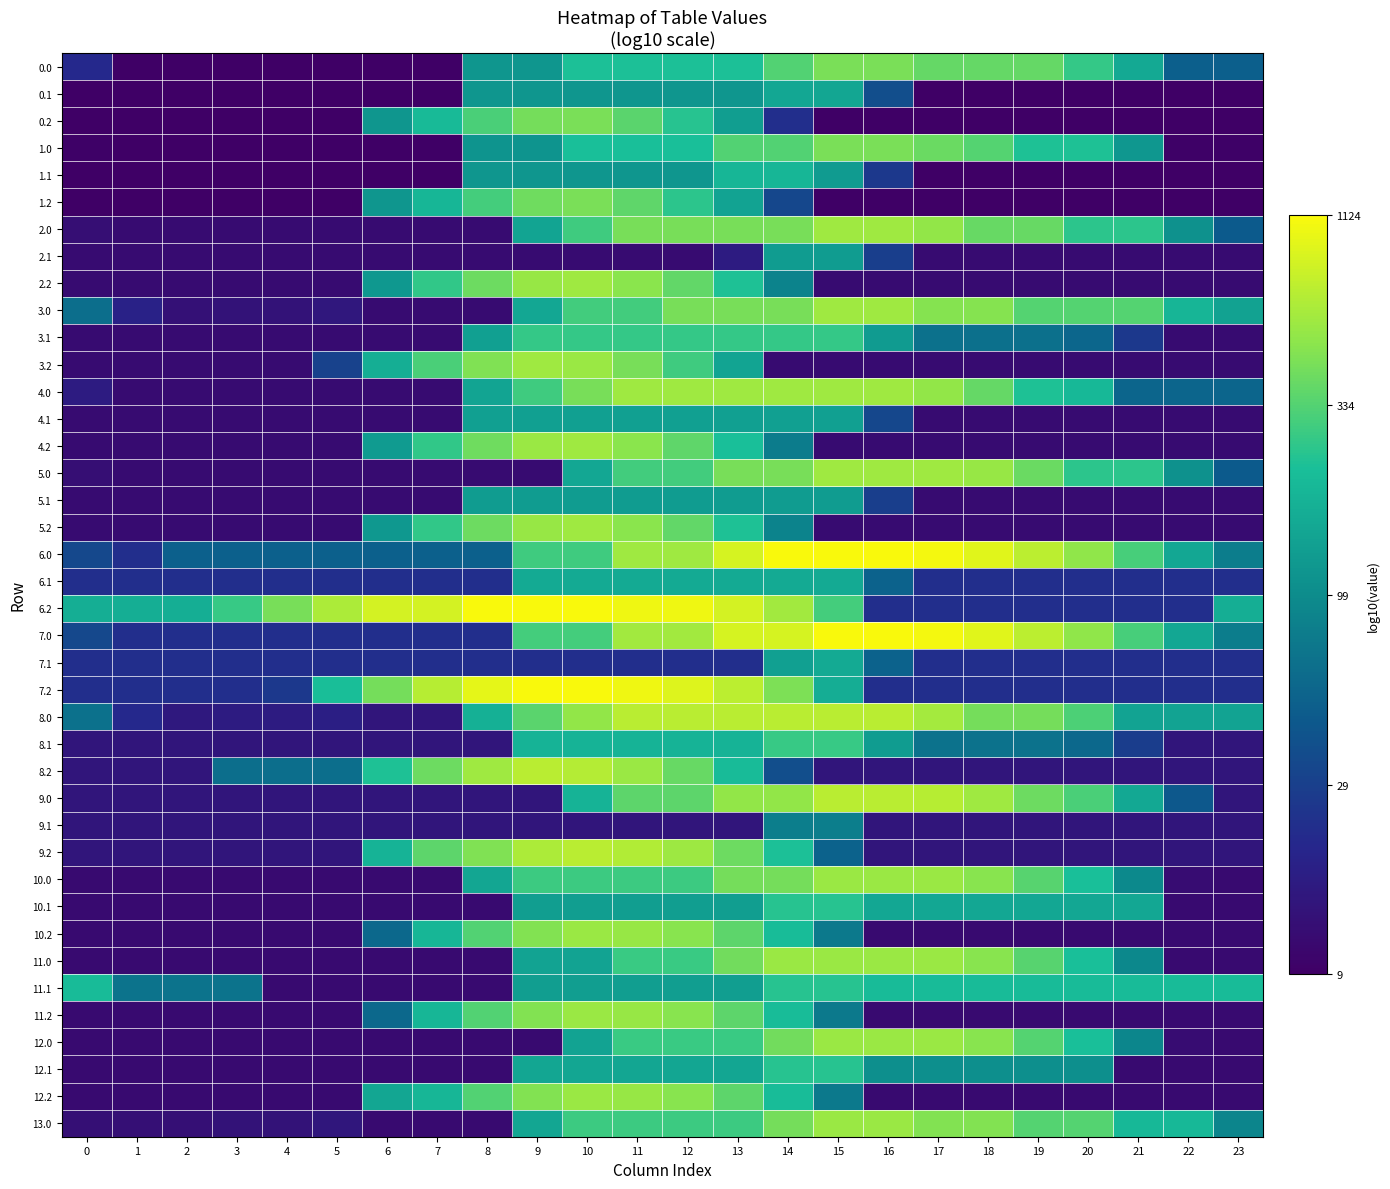

Rank the series by their maximum value, from lowest to highest.

9.1, 2.1, 5.1, 4.1, 0.1, 6.1, 7.1, 1.1, 10.1, 11.1, 12.1, 3.1, 8.1, 0.0, 0.2, 1.0, 1.2, 10.0, 10.2, 11.0, 11.2, 12.0, 12.2, 13.0, 2.0, 2.2, 3.0, 3.2, 4.0, 4.2, 5.0, 5.2, 8.0, 8.2, 9.0, 9.2, 6.0, 6.2, 7.0, 7.2